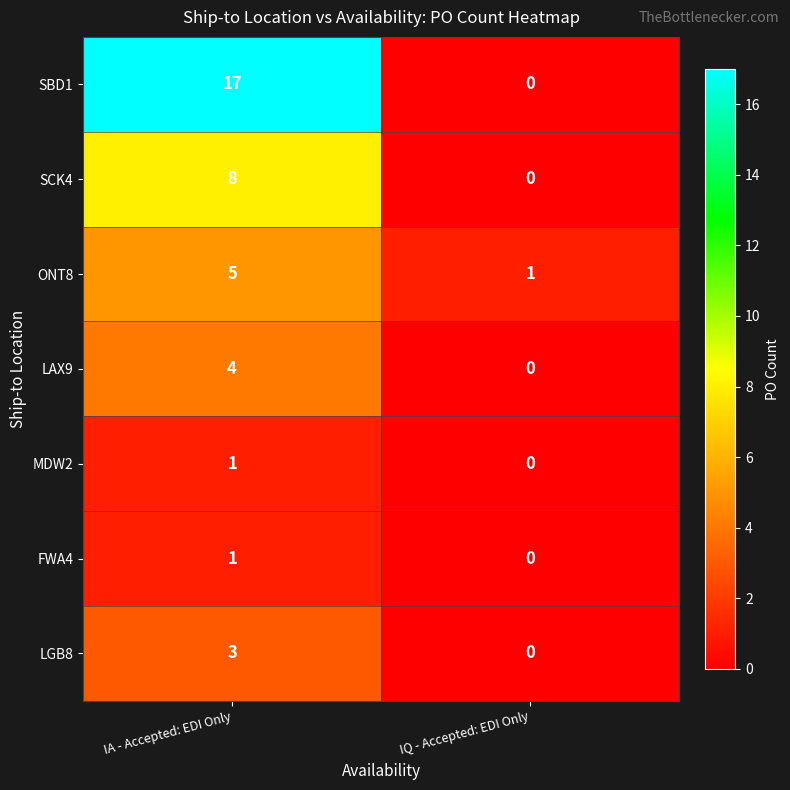

Which label corresponds to the smallest value in the chart?

IQ - Accepted: EDI Only